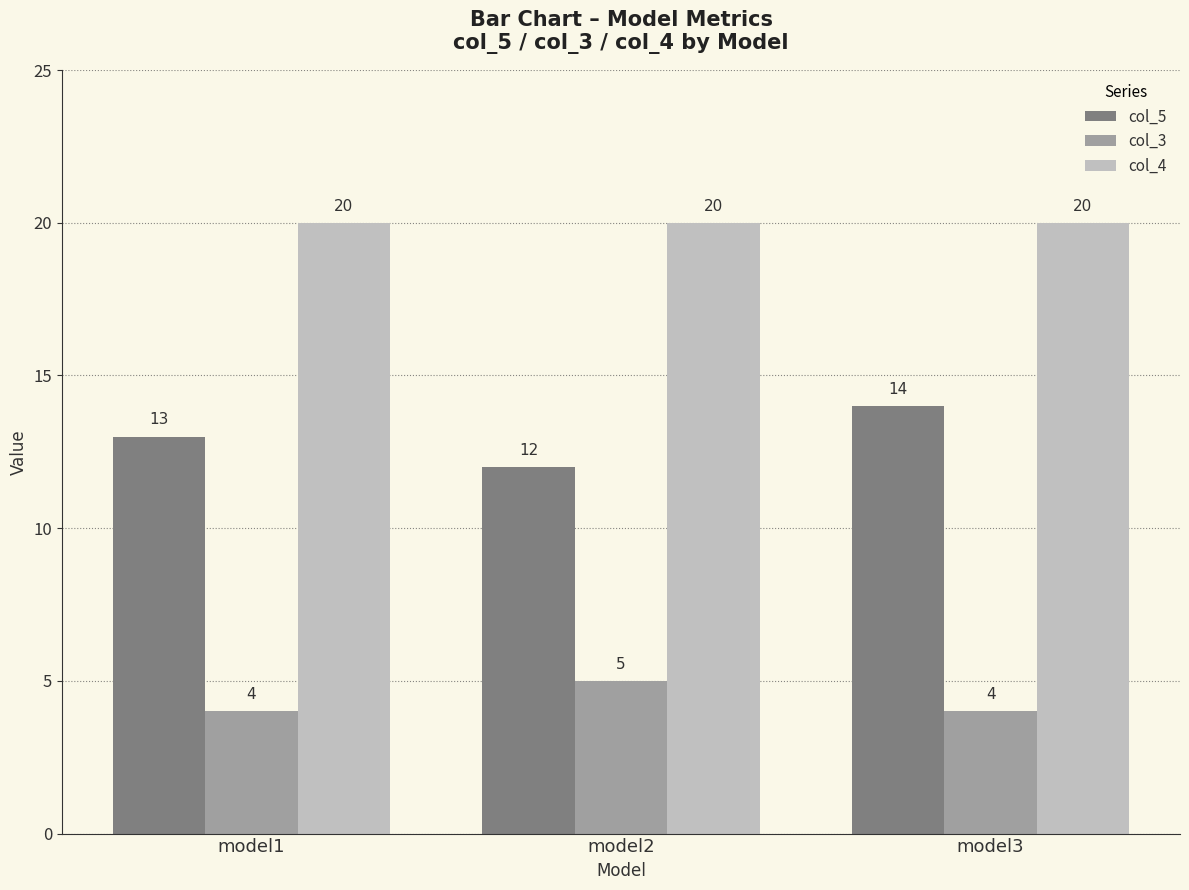

How many series are shown in this chart?

3